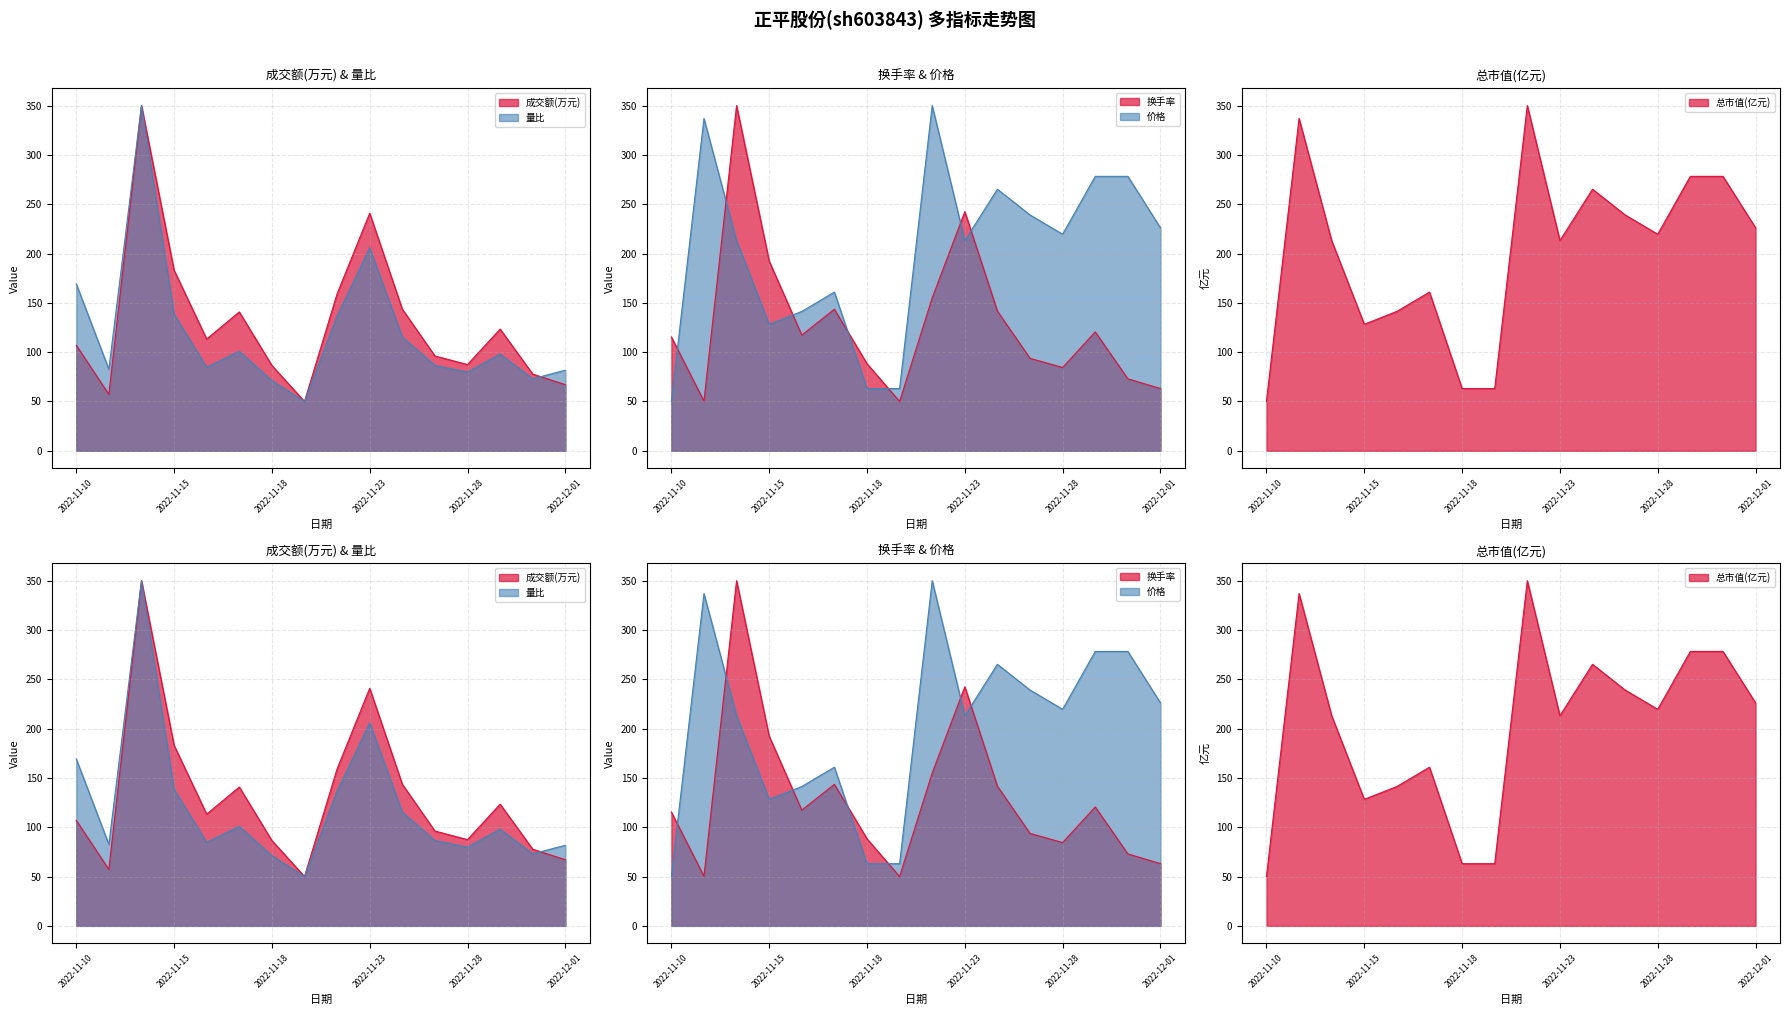

At which category does 换手率 reach its first local valley?

2022-11-11